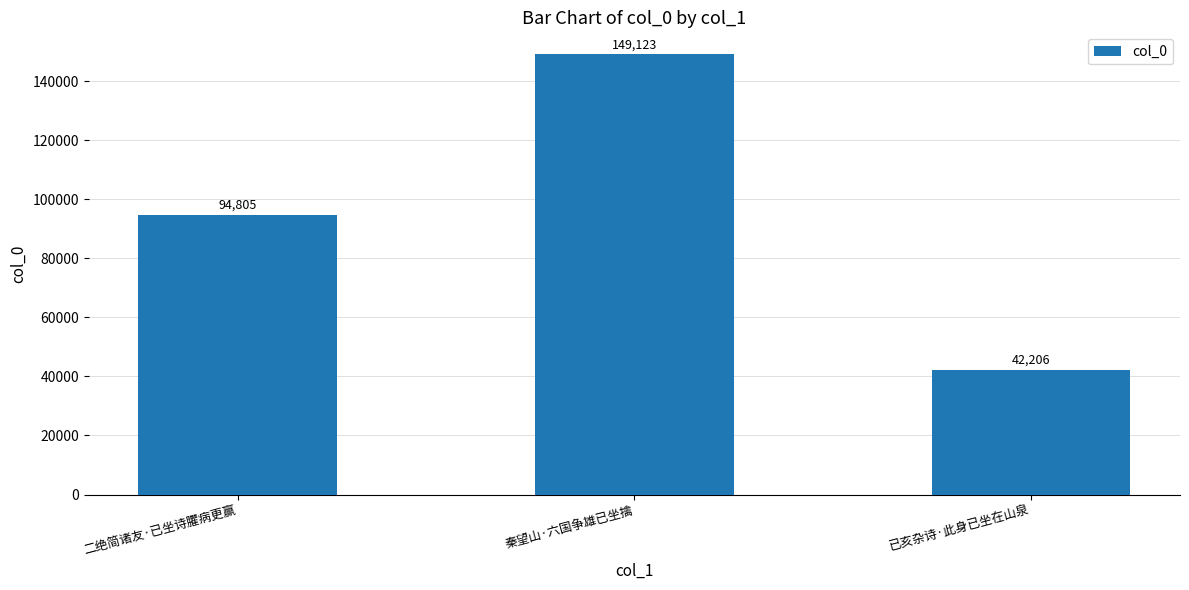

How many categories are shown in the chart?

3